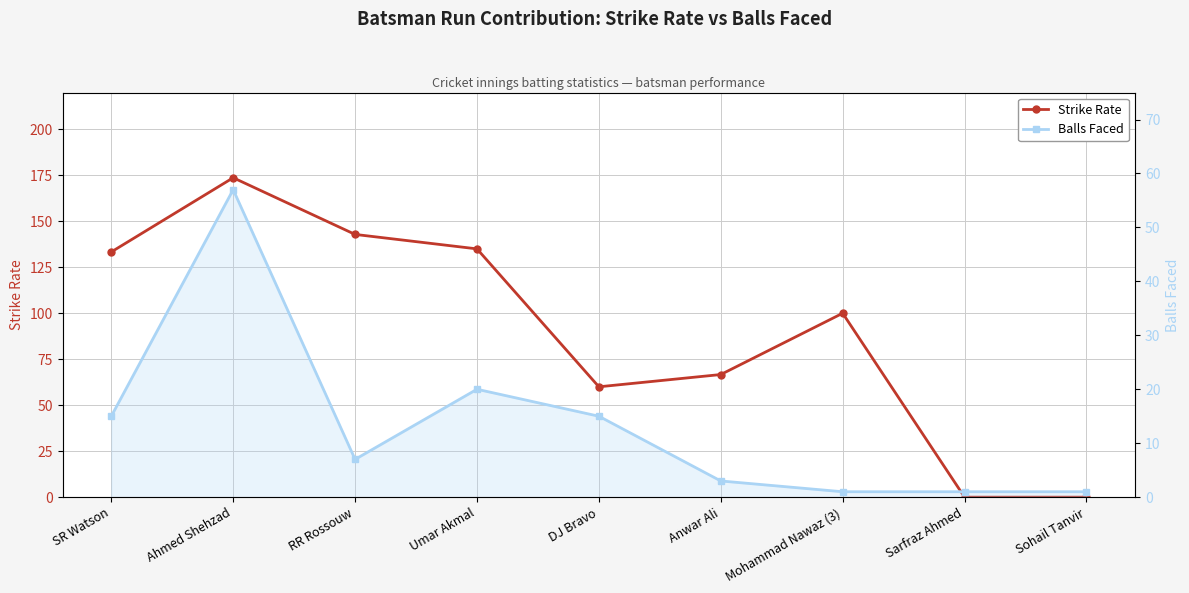

What is the label of the 9th point from the left?

Sohail Tanvir